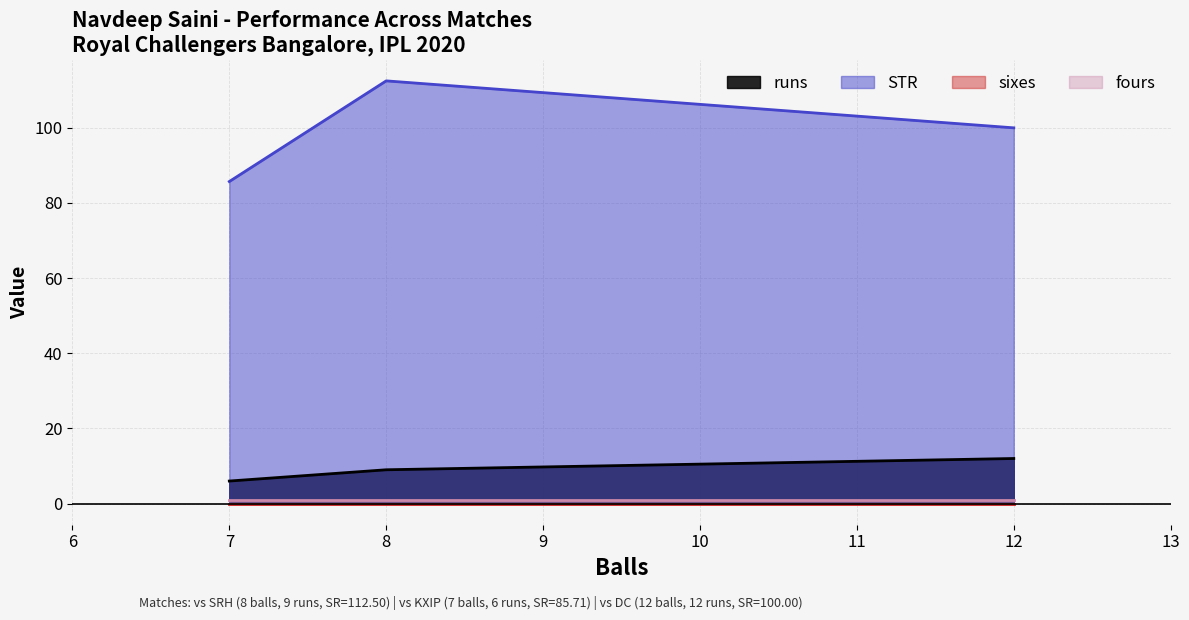

What is the difference between the runs values at 12 and 7?

6.0